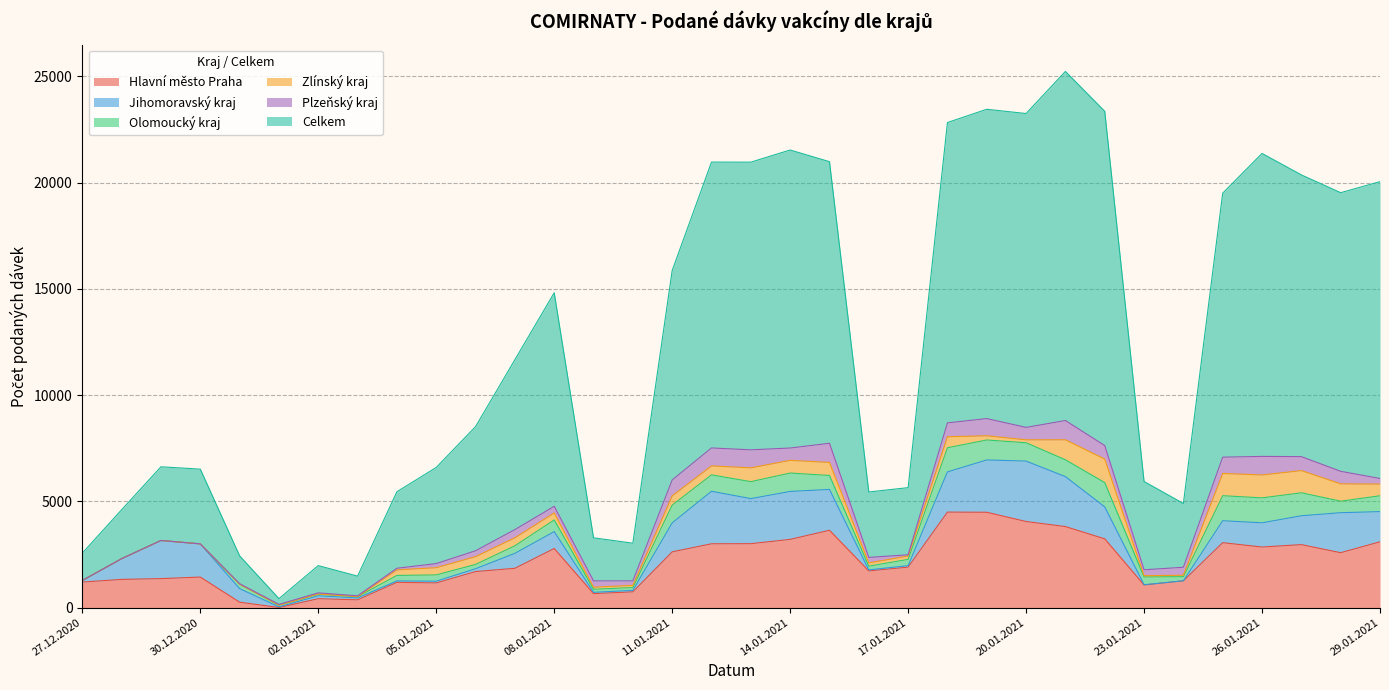

Which category has the lowest value in the Plzeňský kraj series?

27.12.2020